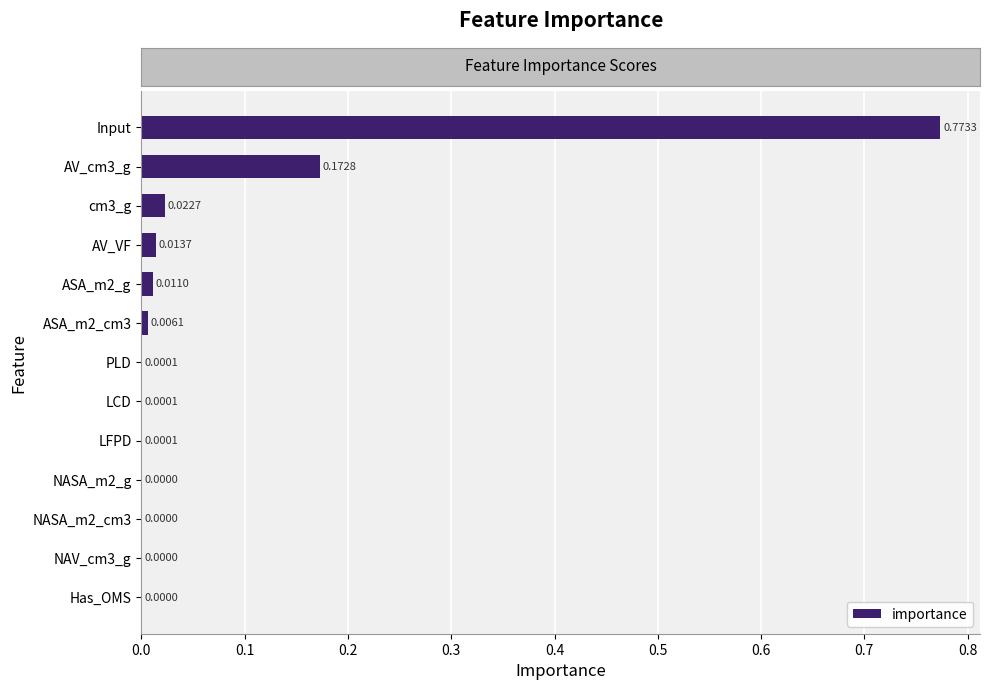

Which has a higher value, Input or NAV_cm3_g?

Input